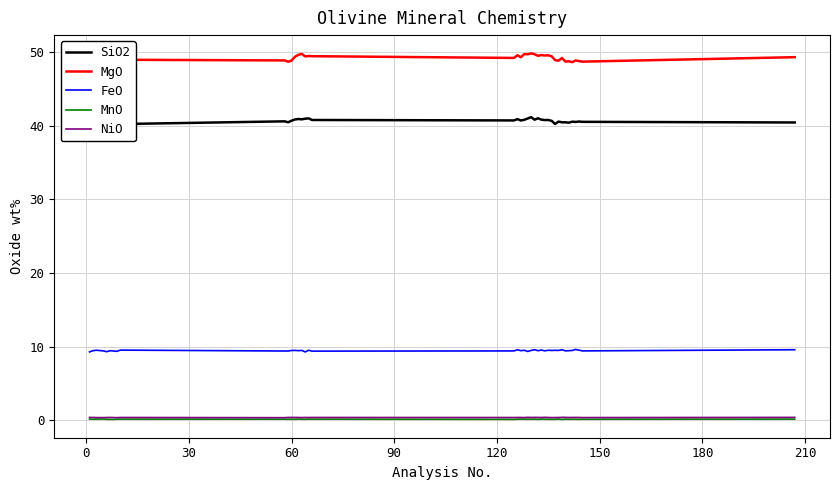

True or false: NiO and FeO cross at least once.

False